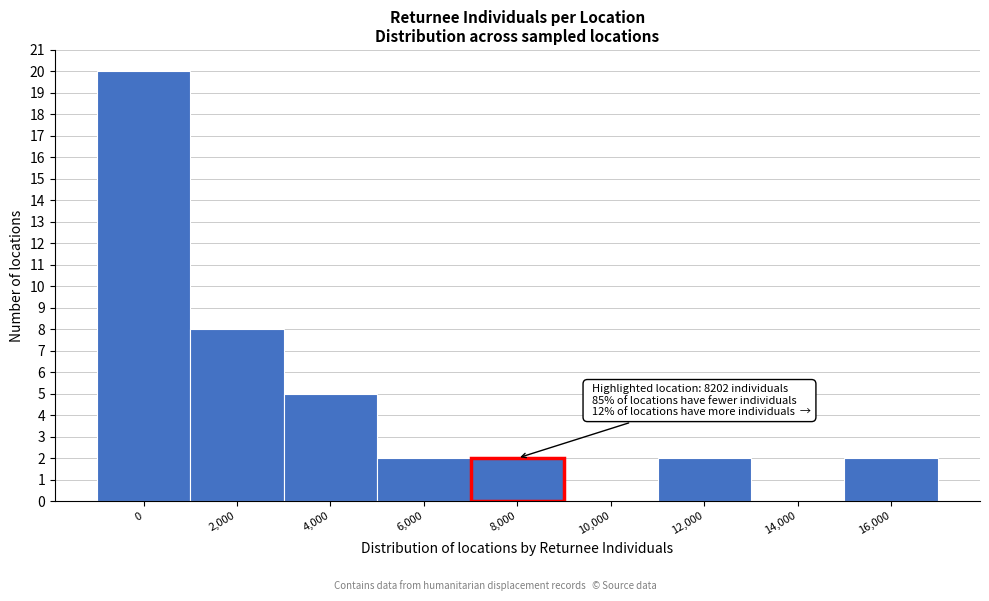

Reading left to right, list all the values displayed in this chart.

0=20	2,000=8	4,000=5	6,000=2	8,000=2	10,000=0	12,000=2	14,000=0	16,000=2